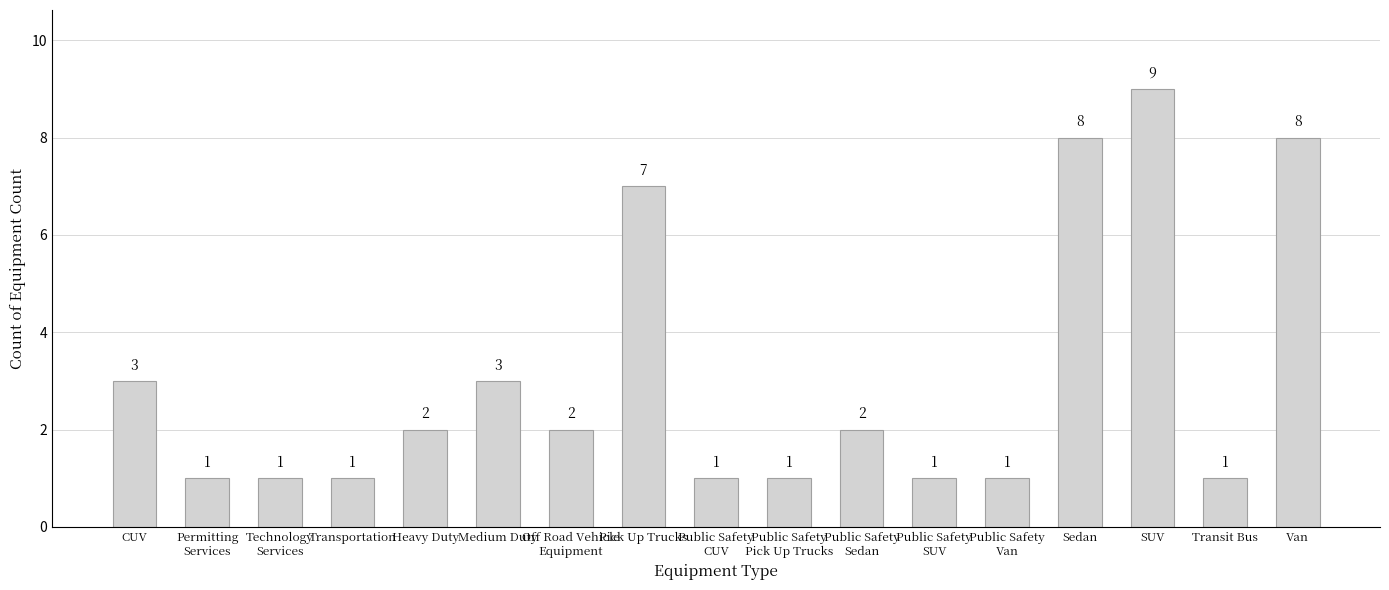

Reading right to left, what are all the values shown in this chart?

Van=8	Transit Bus=1	SUV=9	Sedan=8	Public Safety
Van=1	Public Safety
SUV=1	Public Safety
Sedan=2	Public Safety
Pick Up Trucks=1	Public Safety
CUV=1	Pick Up Trucks=7	Off Road Vehicle
Equipment=2	Medium Duty=3	Heavy Duty=2	Transportation=1	Technology
Services=1	Permitting
Services=1	CUV=3